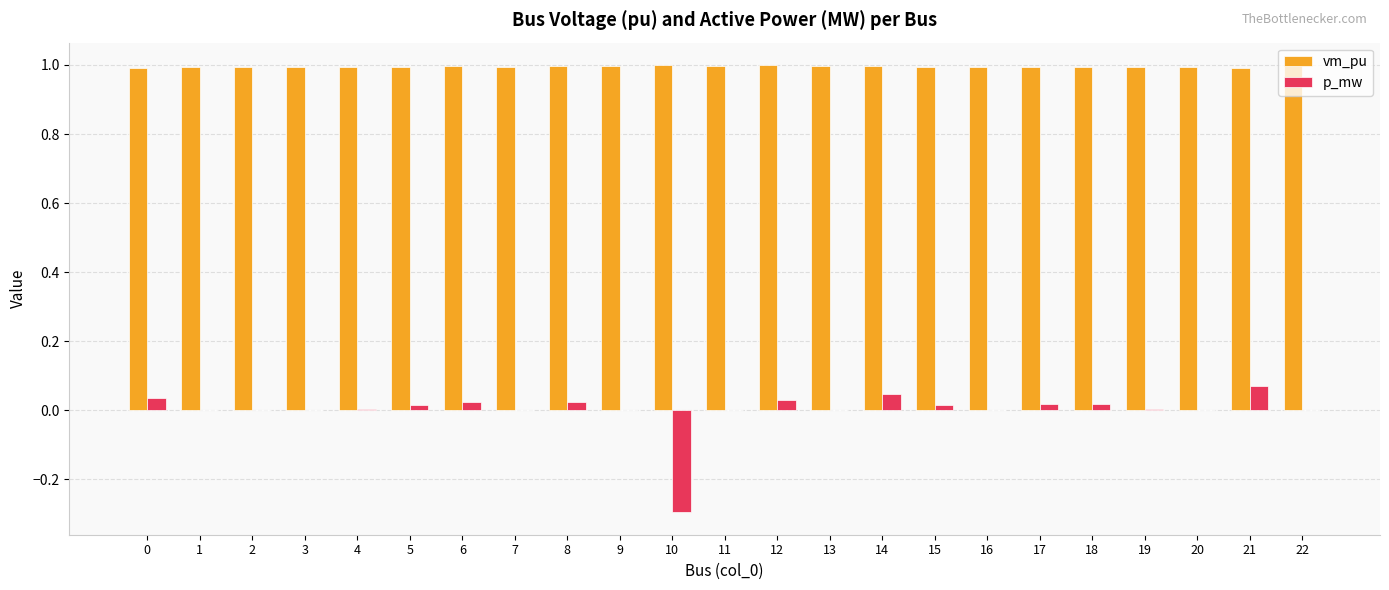

How many groups of bars are there?

23